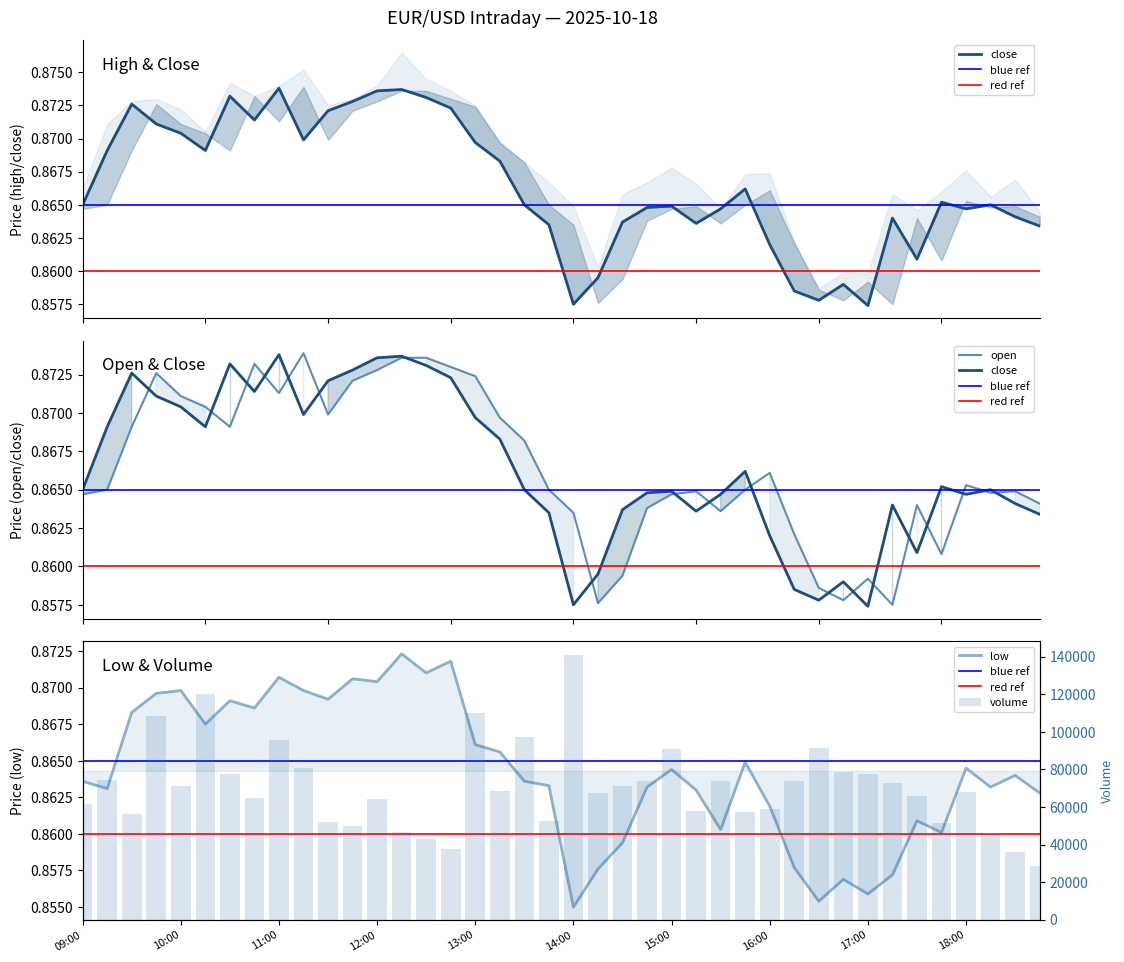

What is the average value of the close series?

0.9